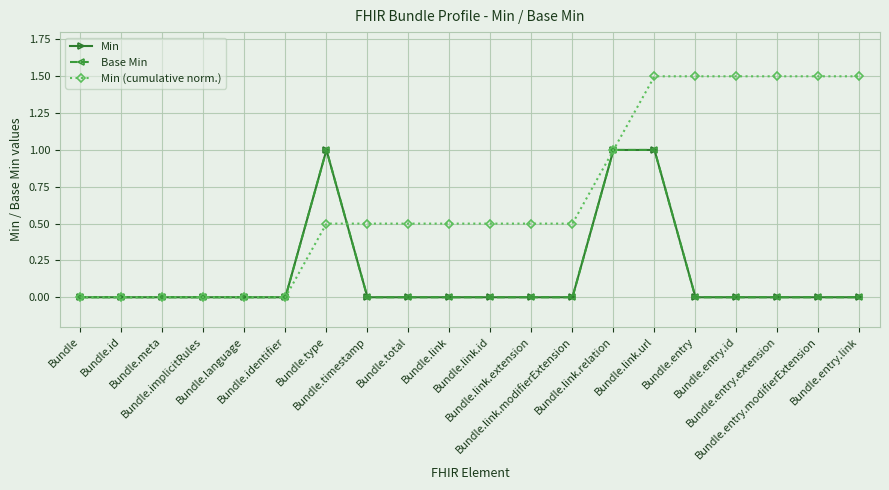

How many interior local peaks does the Base Min series have?

1